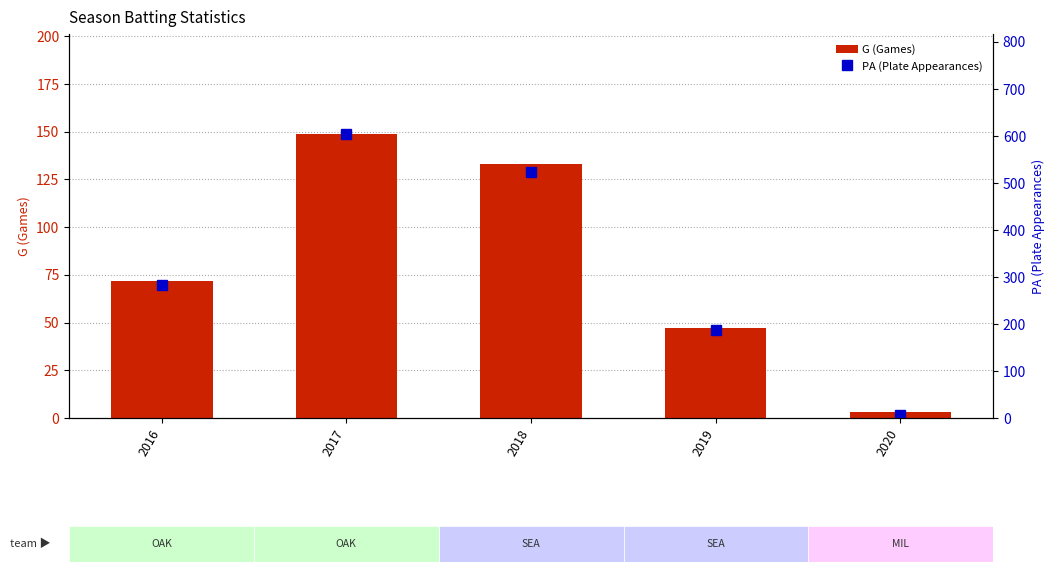

At how many categories does at least one series exceed 310?

2